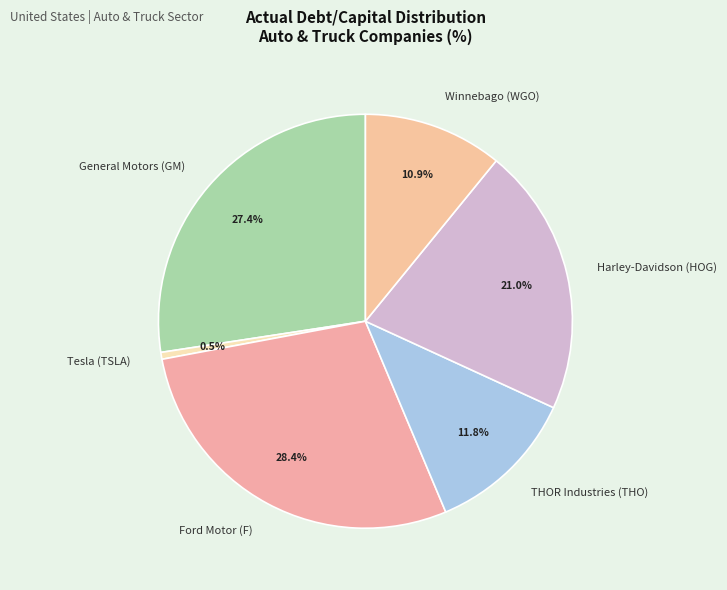

What percentage is the Ford Motor (F) slice, to the nearest percent?

28%